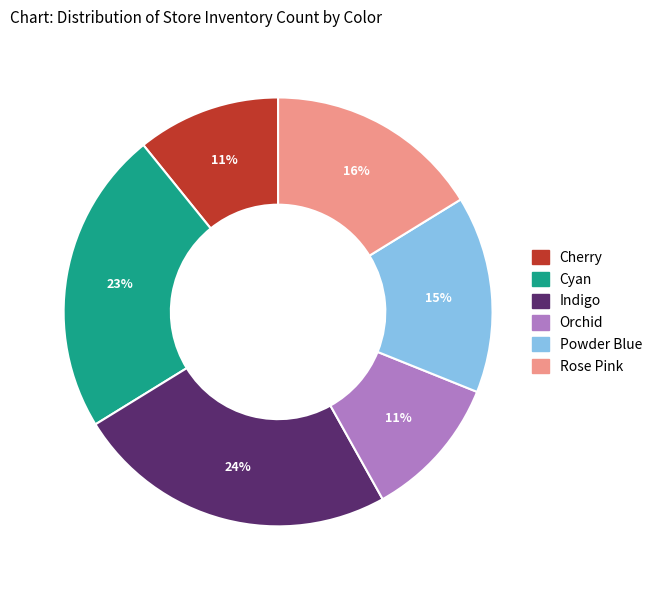

Between Cyan and Cherry, which is larger?

Cyan